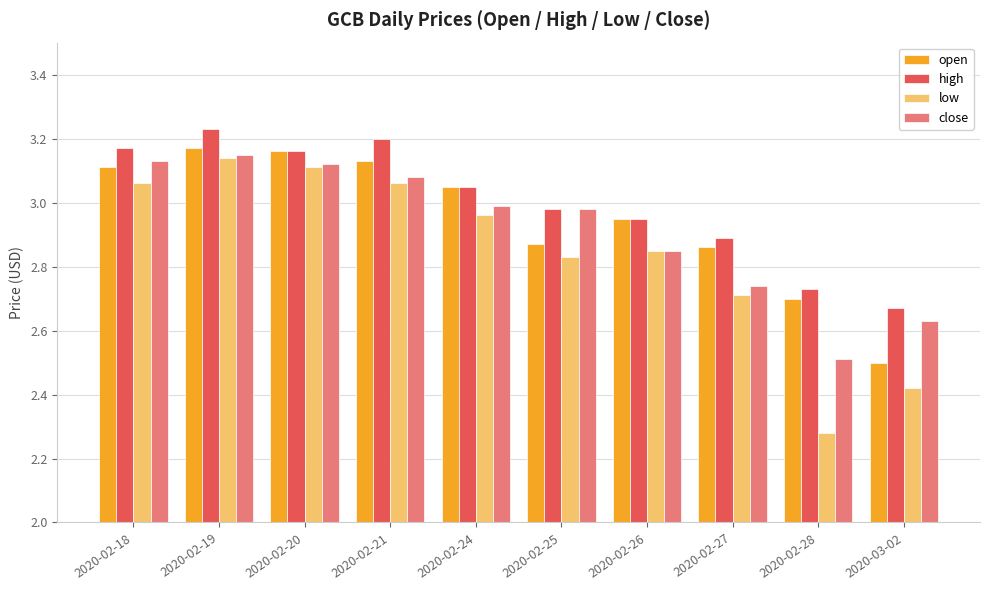

What is the total value across all series at 2020-02-26?

11.6